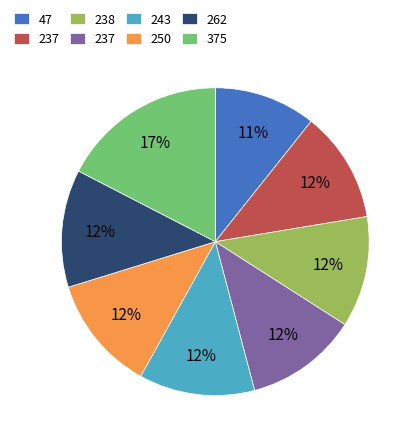

Is there a majority slice in this chart?

No